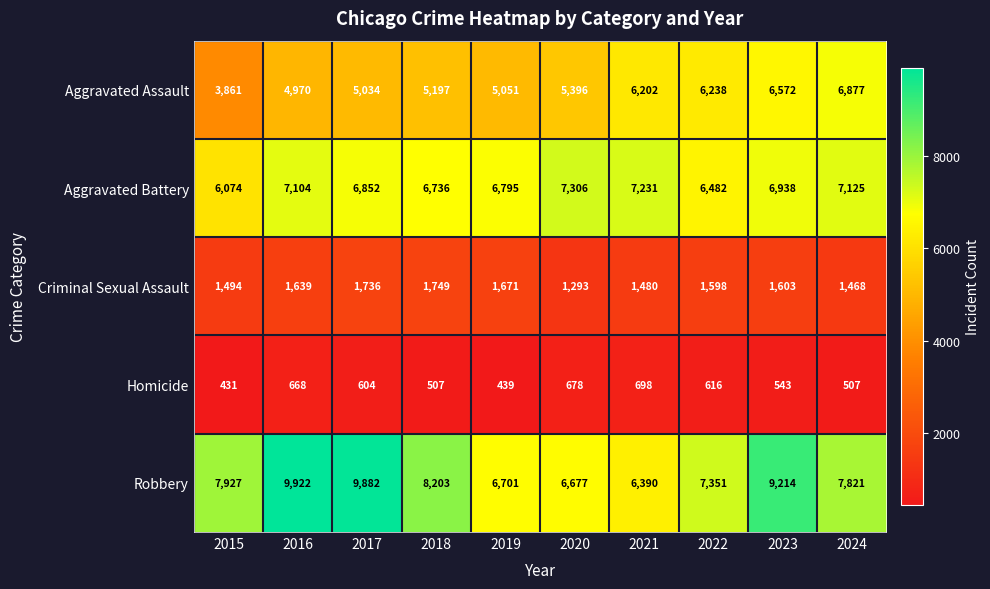

At how many categories does at least one series exceed 4529?

10